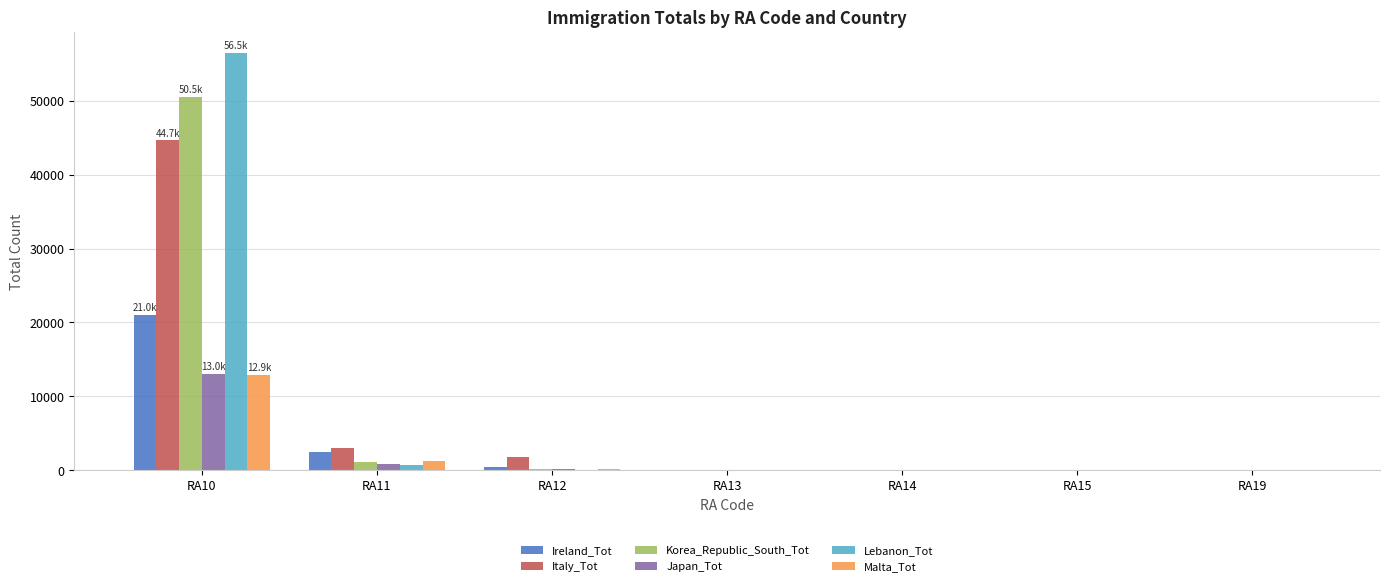

Between RA11 and RA12, which series saw the biggest shift?

Ireland_Tot